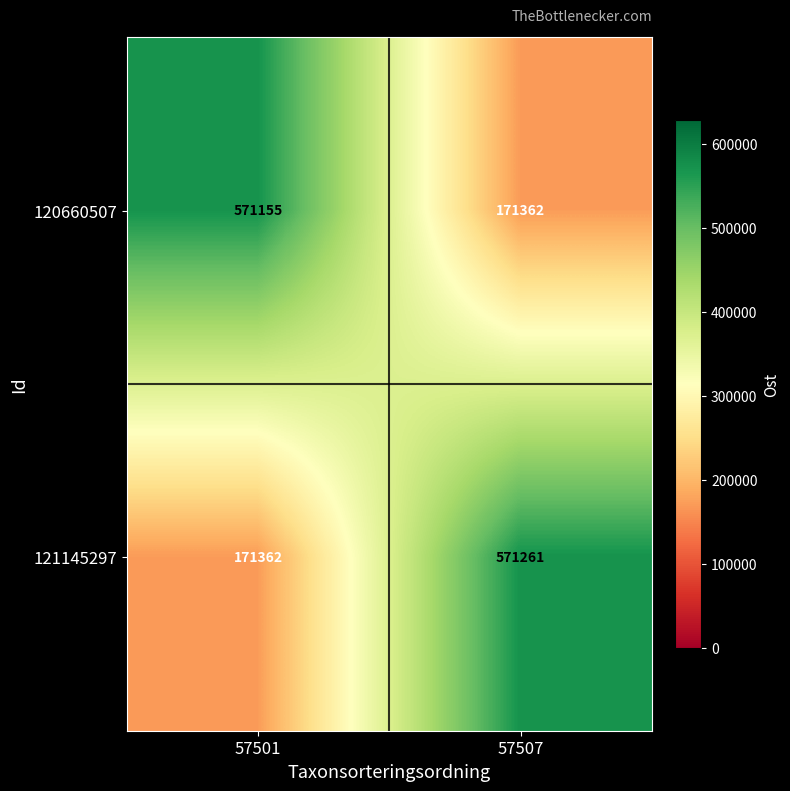

Rank the series by their maximum value, from lowest to highest.

120660507, 121145297